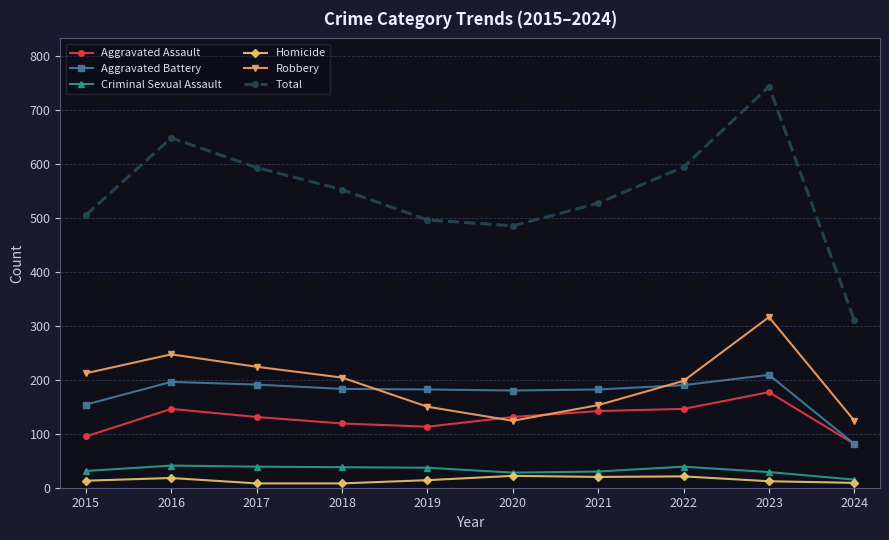

What is the value of the Aggravated Assault point at the 10th from the left?

81